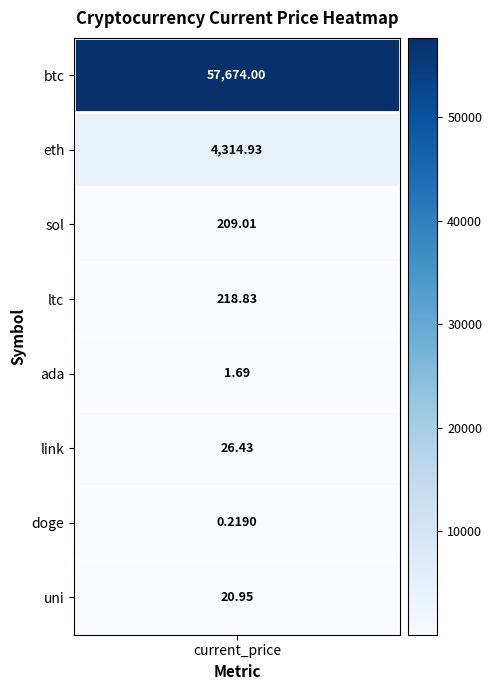

Rank the categories by value from lowest to highest.

doge, ada, uni, link, sol, ltc, eth, btc